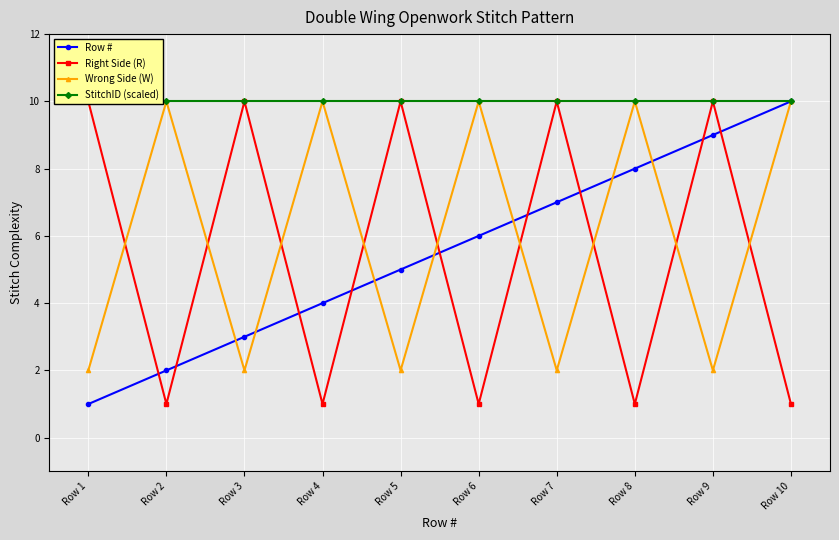

Count the number of categories in the chart.

10